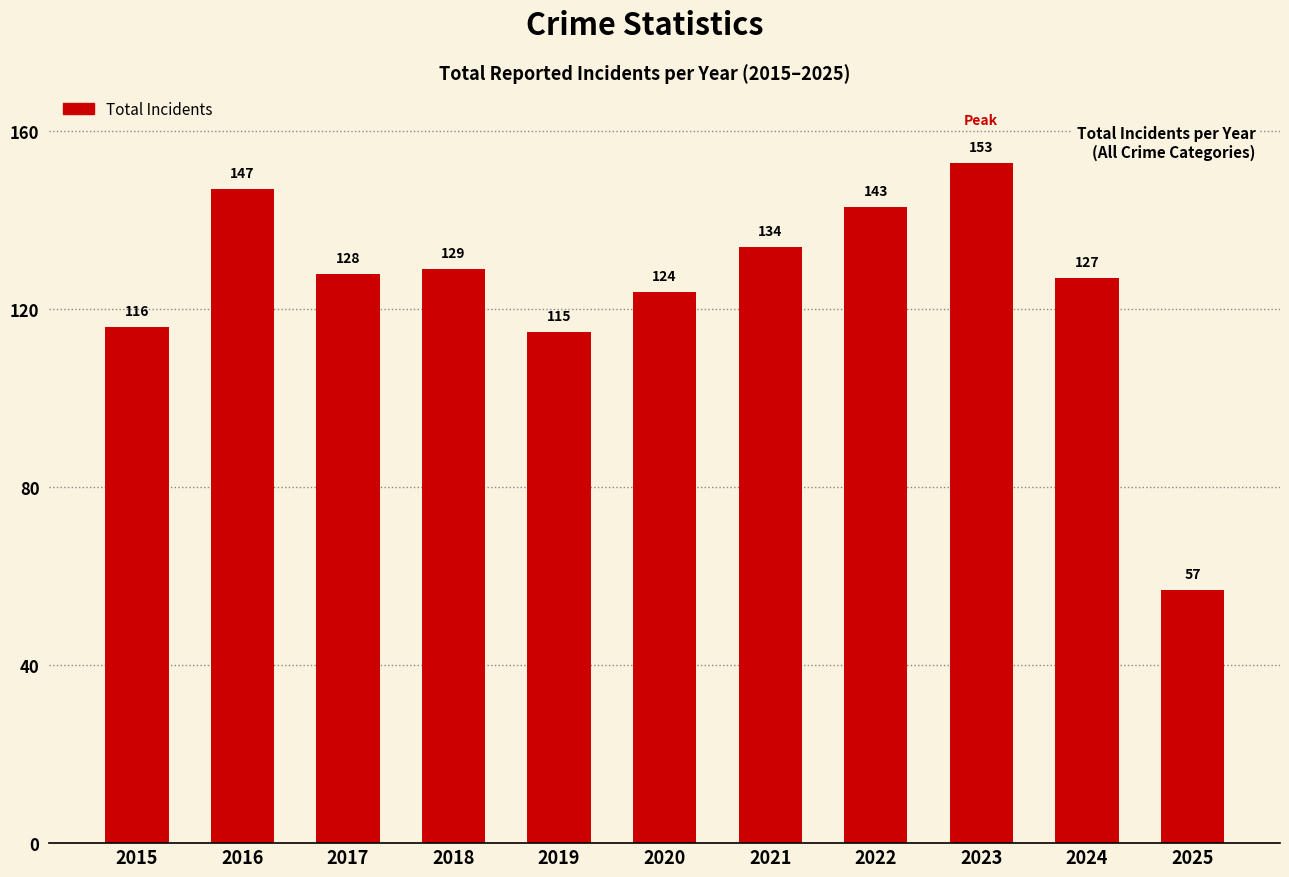

What is the difference between the values at 2016 and 2018?

18